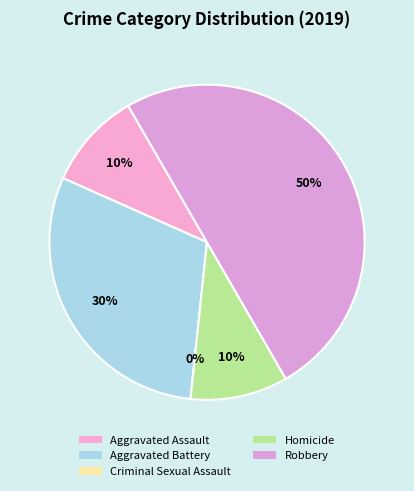

What is the smallest slice in the pie chart?

Criminal Sexual Assault